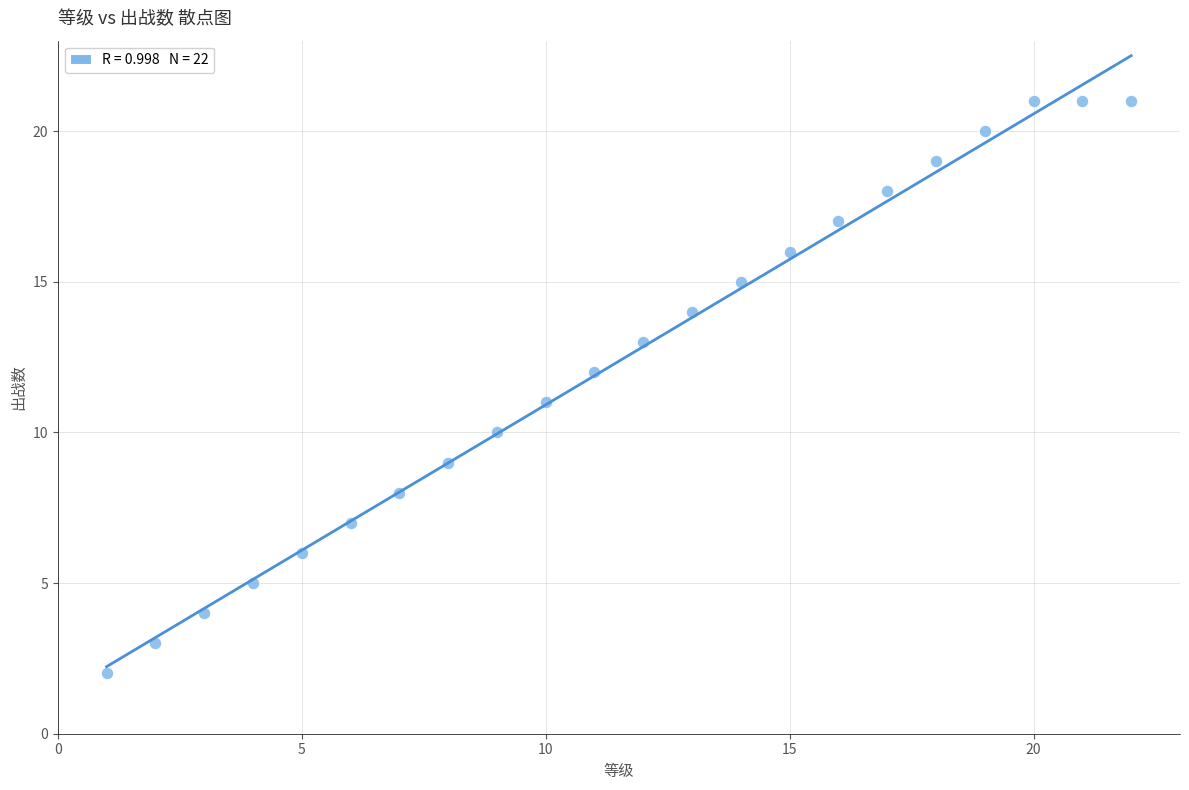

What is the range of Y values (max minus min)?

19